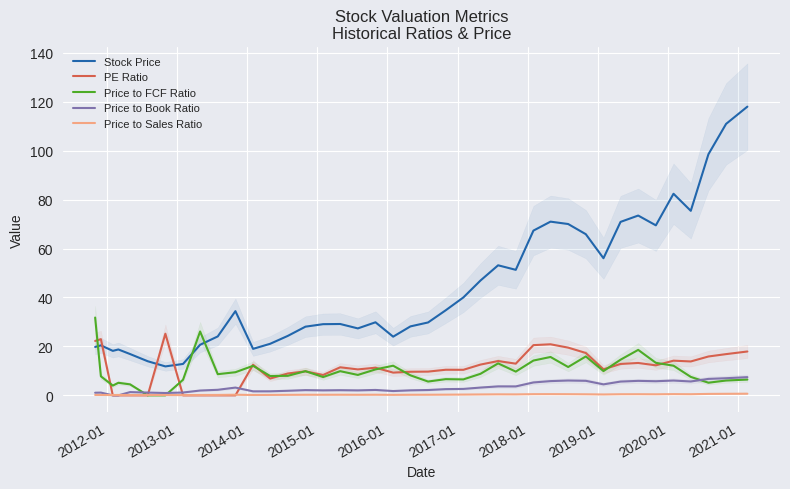

How many categories are shown in the chart?

40